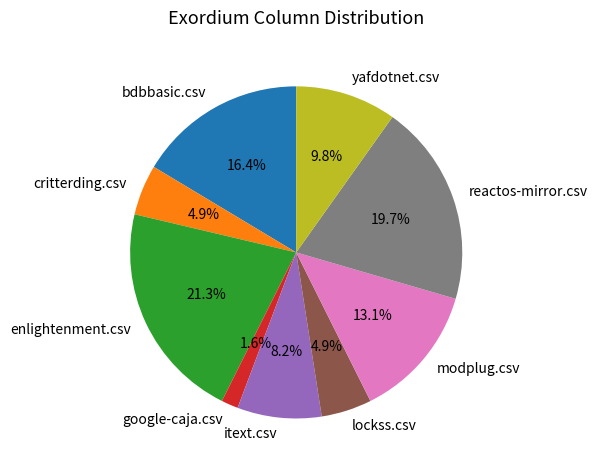

Which category has the smallest portion of the pie?

google-caja.csv